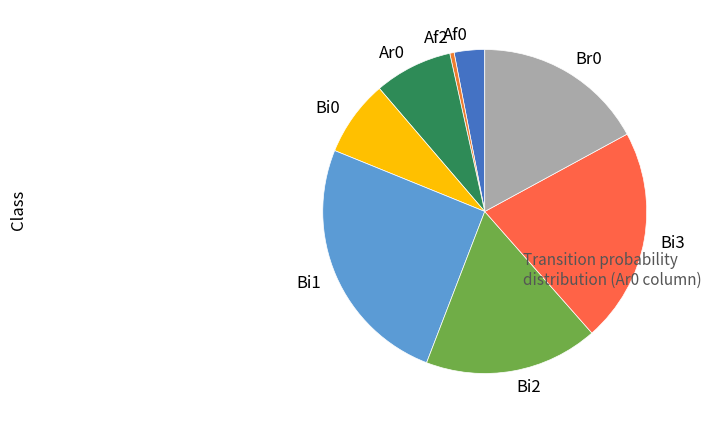

Which has a higher value, Ar0 or Br0?

Br0